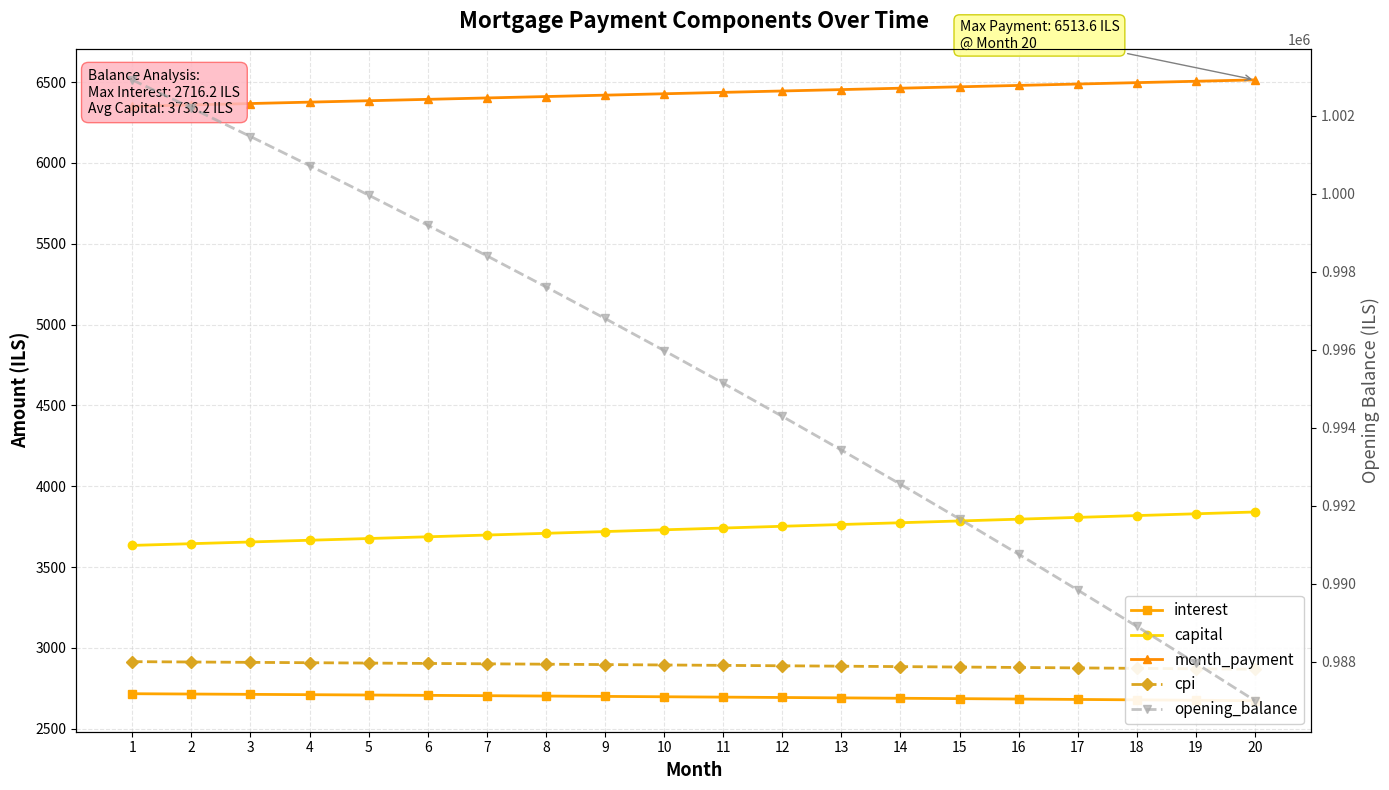

Is the value of month_payment at 8 greater than the value of cpi at 15?

Yes